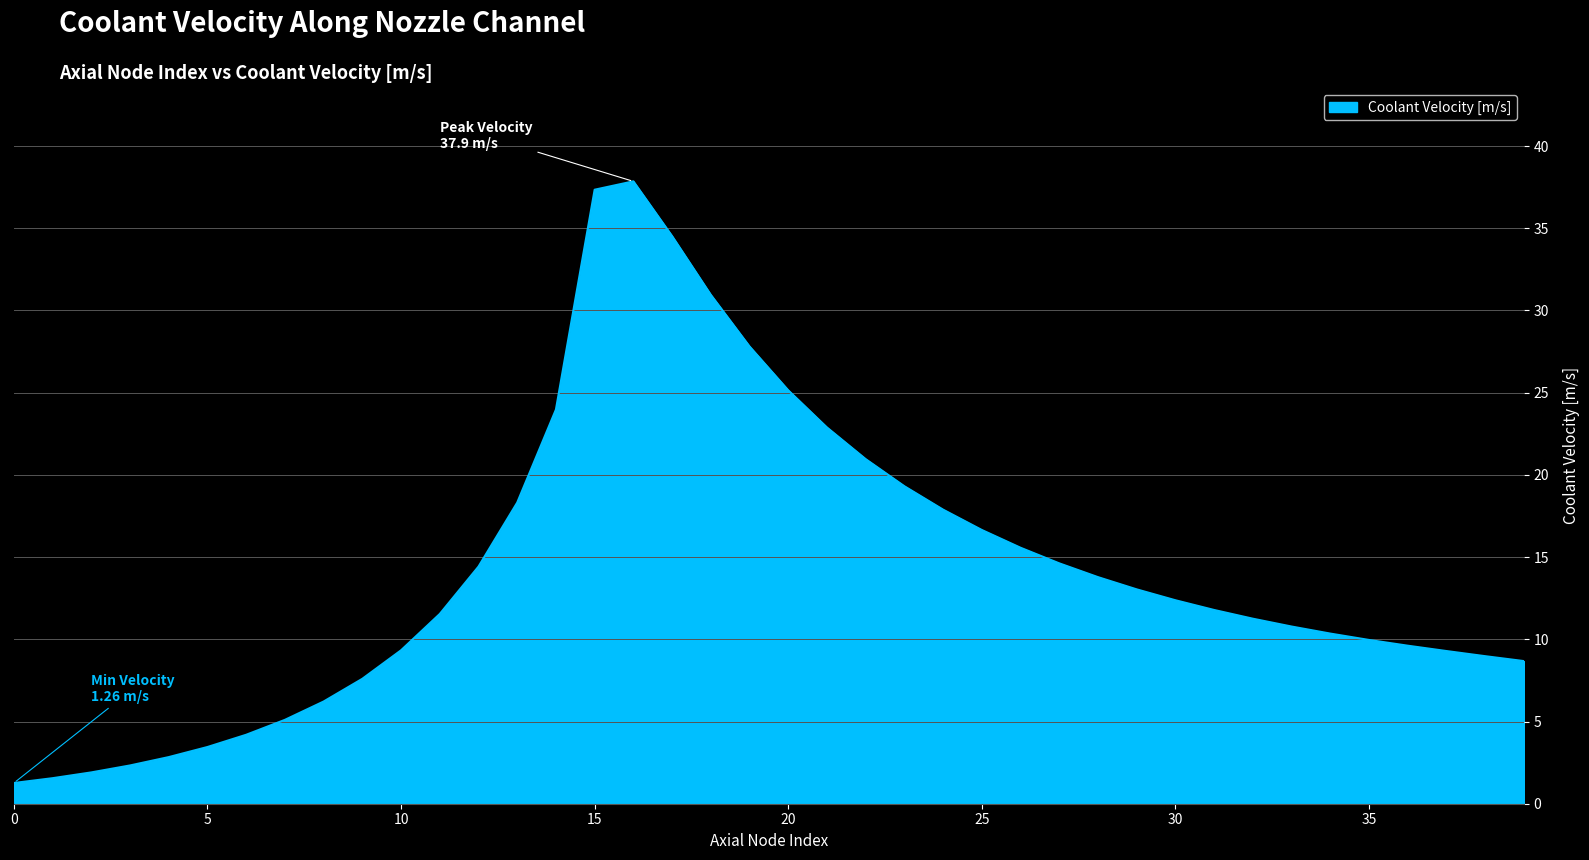

What is the minimum value shown in the chart?

1.3